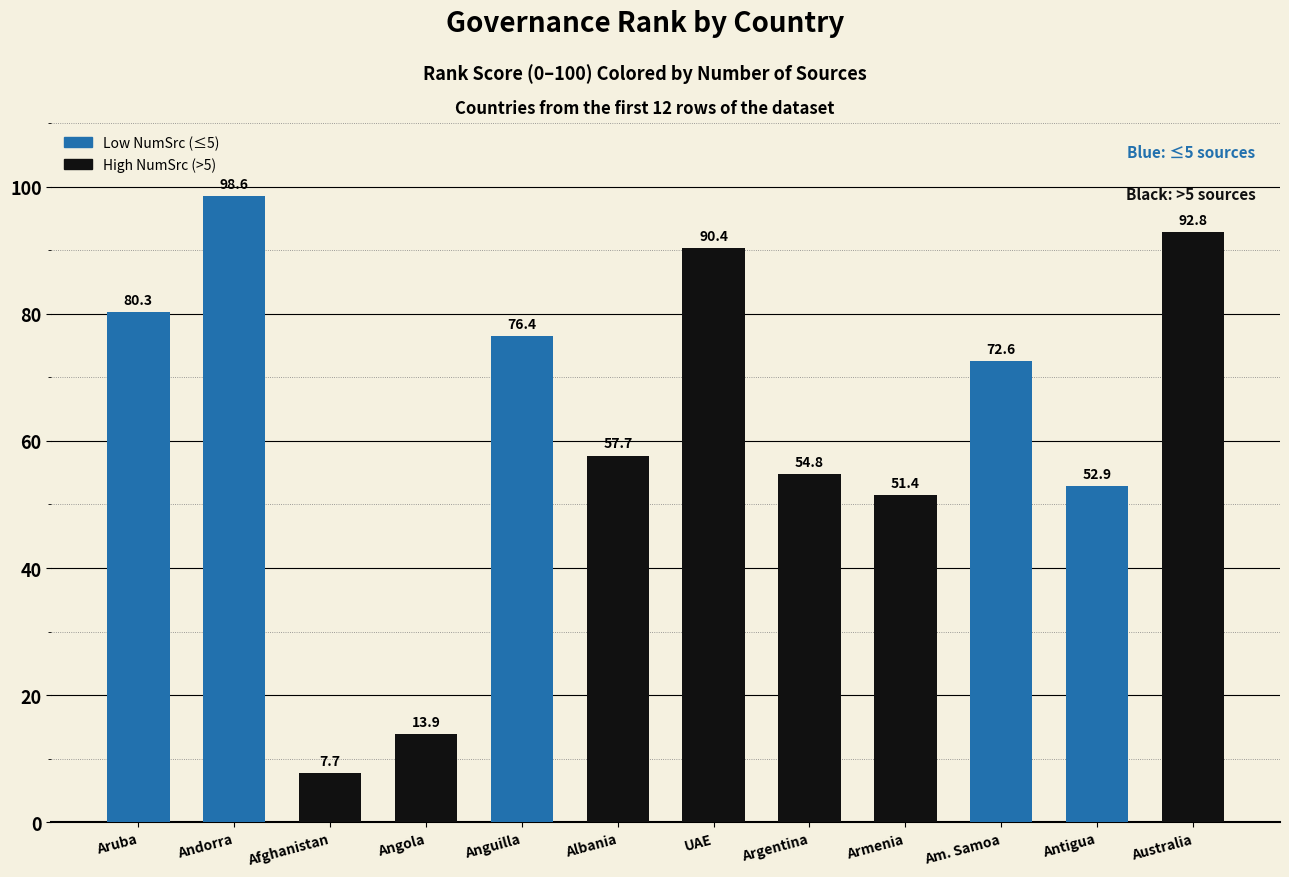

What is the smallest value displayed?

7.7